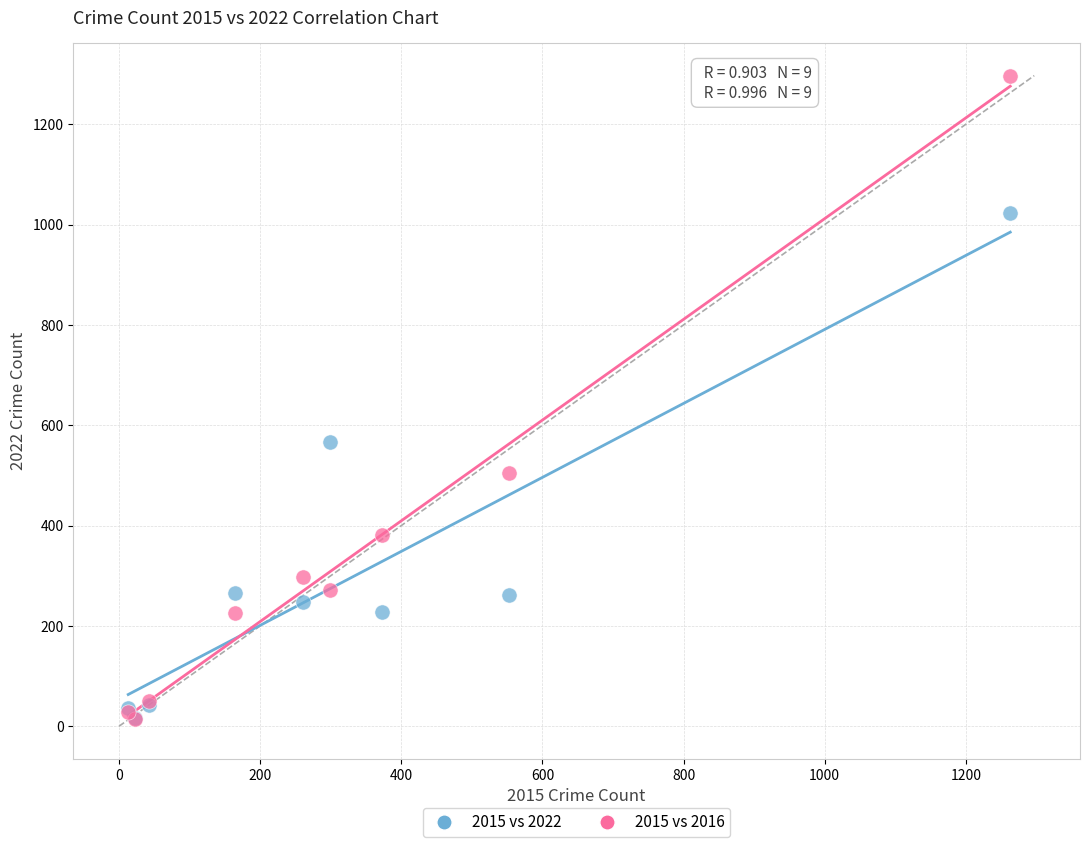

Across all series, what Y value is closest to 655?

567